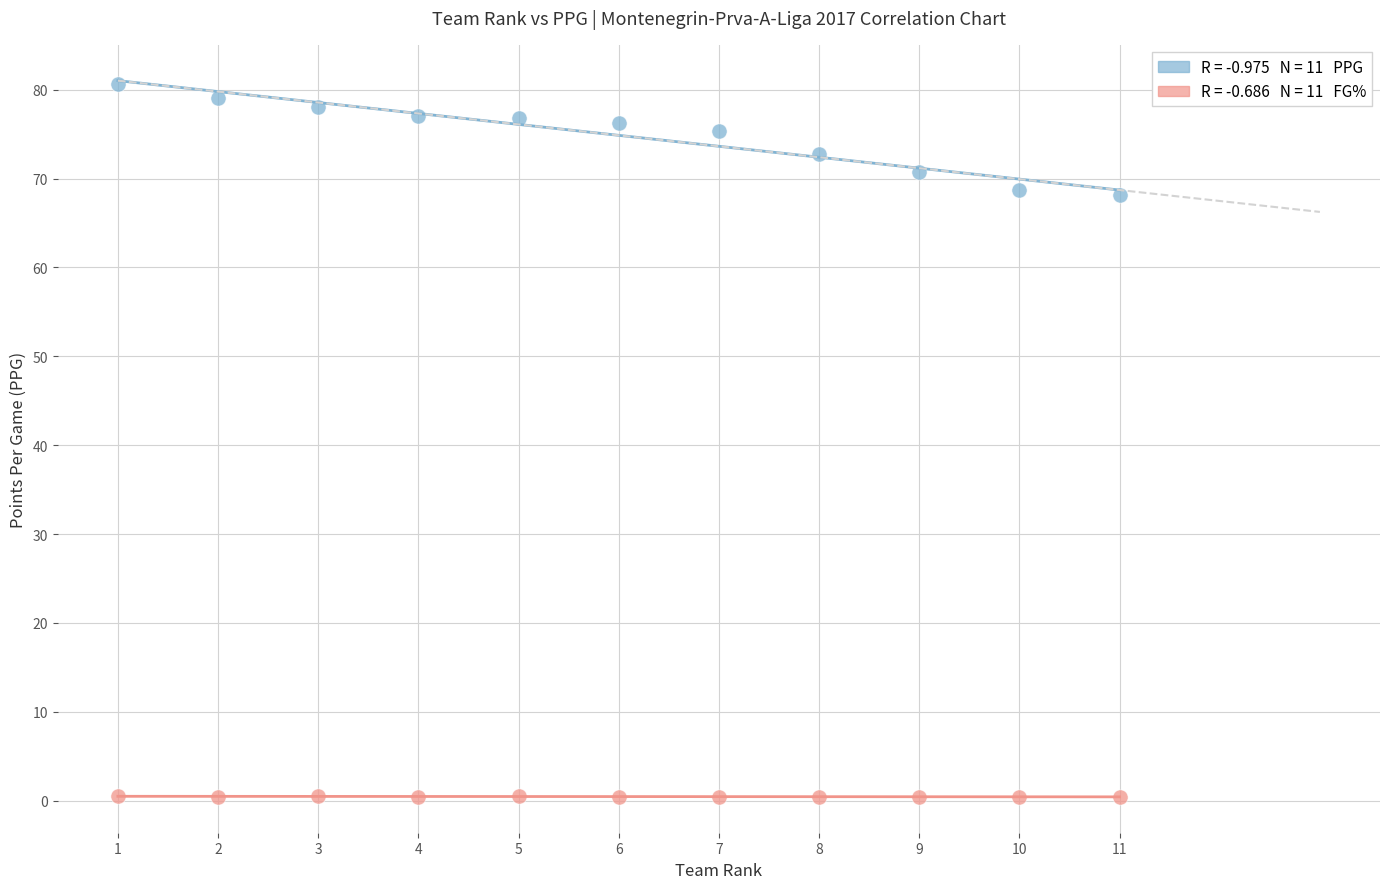

Across all data points, what is the range of Y values (max minus min)?

80.2